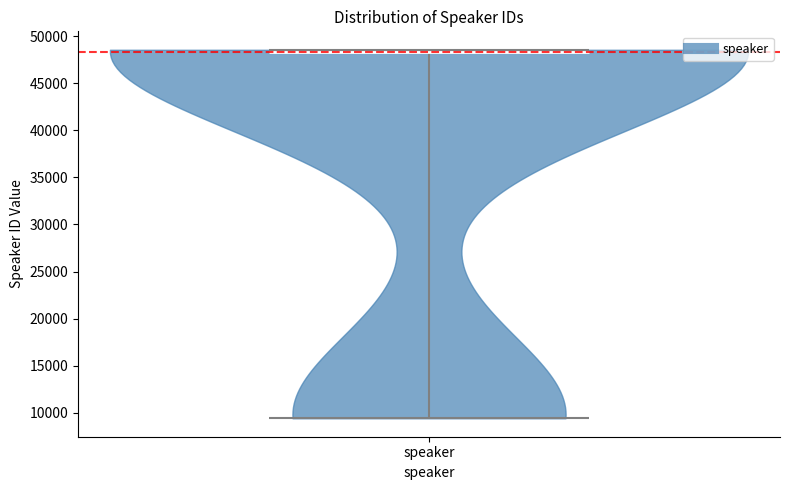

What is the highest point the violin for speaker reaches on the y-axis? The values are not printed on the chart, so give them approximately, as read against the axis.

48500